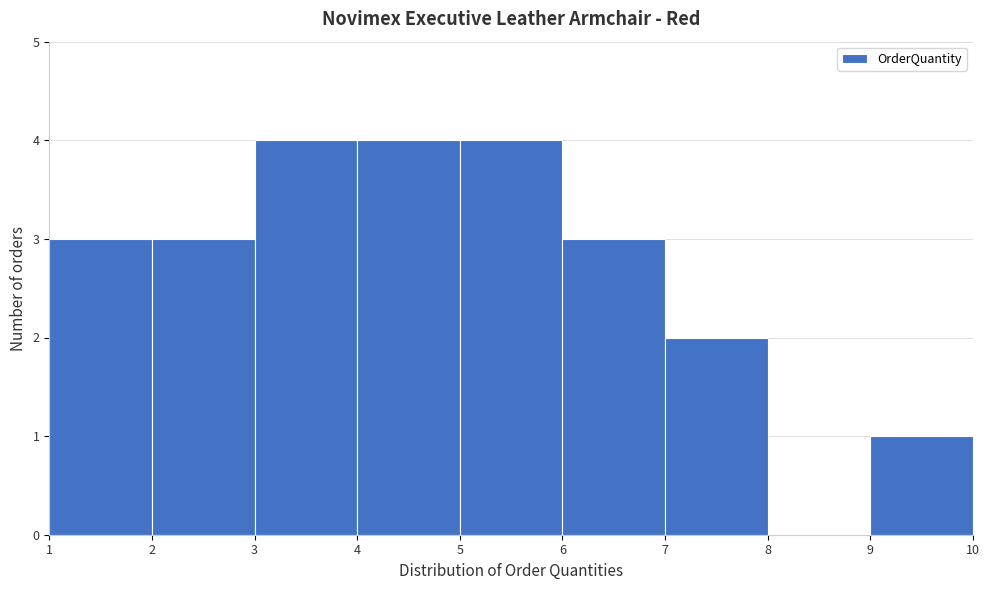

Reading left to right, transcribe this chart: for each bar, give the range it covers on the x-axis and its height. The values are not printed on the chart, so give them approximately, as read against the axis.

1 to 2: 3
2 to 3: 3
3 to 4: 4
4 to 5: 4
5 to 6: 4
6 to 7: 3
7 to 8: 2
8 to 9: 0
9 to 10: 1